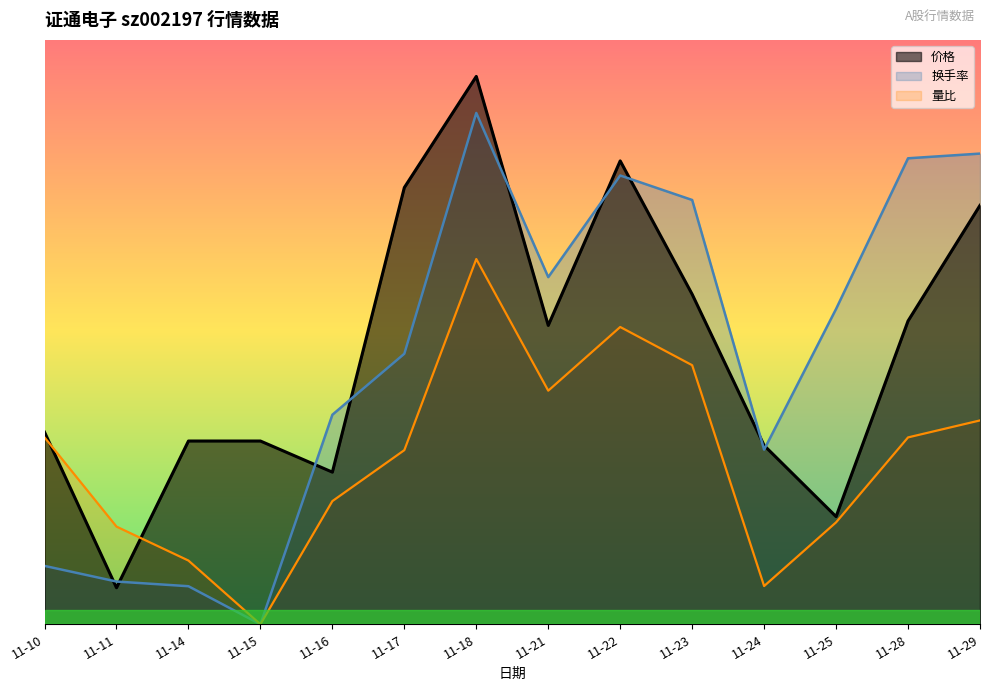

In 换手率, how many points are lower than both neighbors (excluding endpoints)?

3